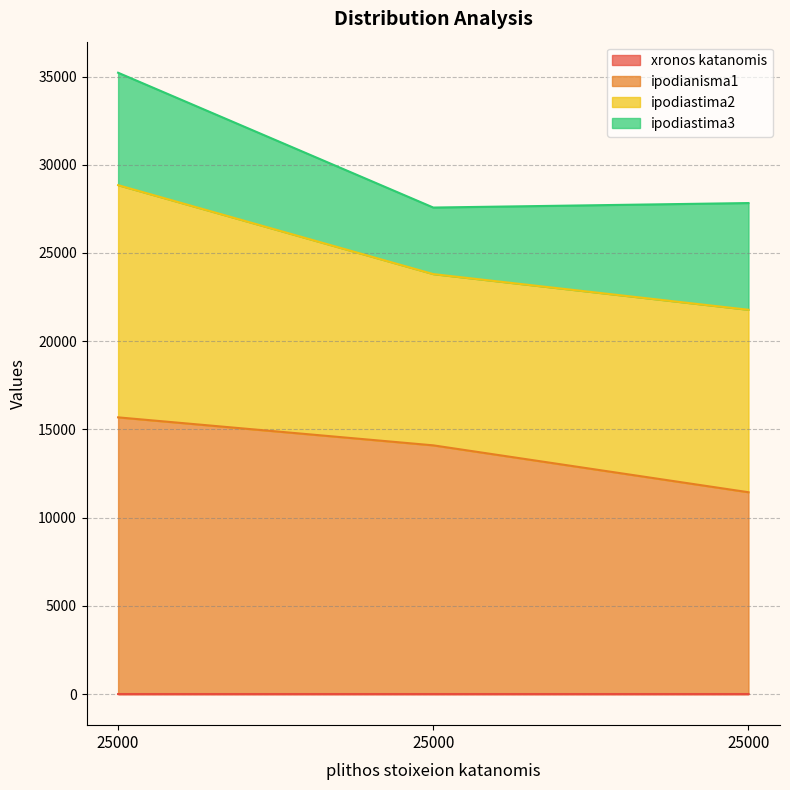

Rank the categories by xronos katanomis value from highest to lowest.

25000, 25000, 25000